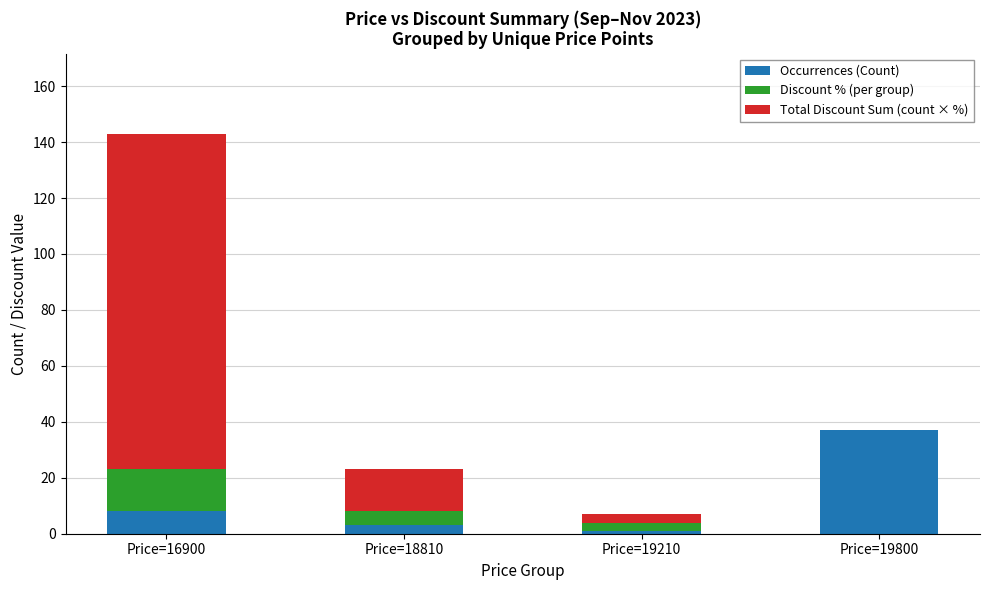

What is the total value across all series at Price=19800?

37